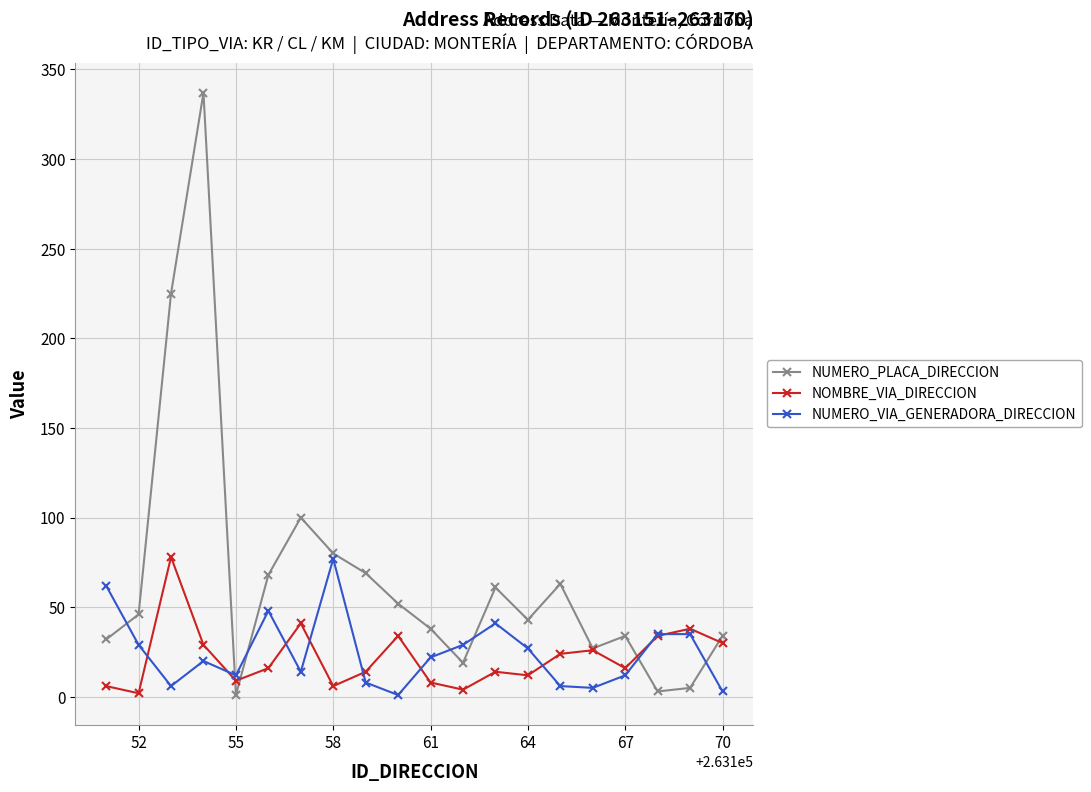

Which series ends up on top after the final intersection of NUMERO_PLACA_DIRECCION and NUMERO_VIA_GENERADORA_DIRECCION?

NUMERO_PLACA_DIRECCION